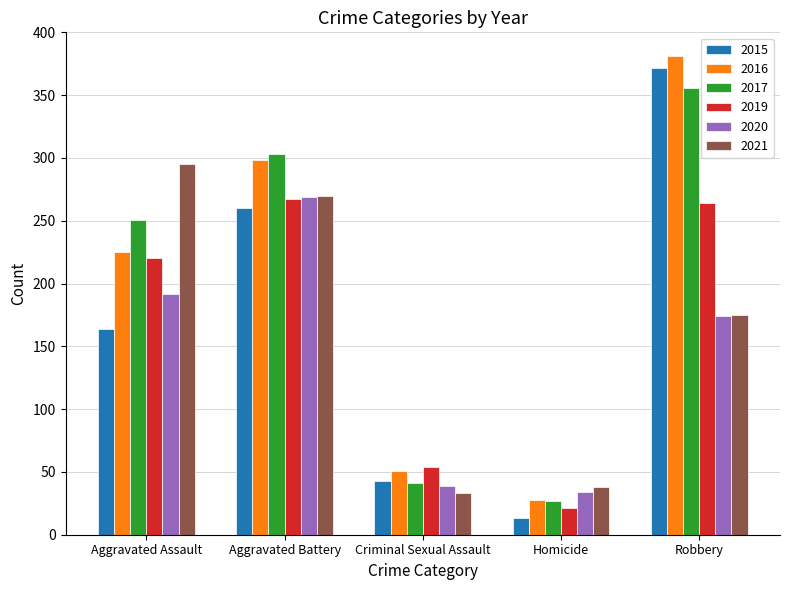

Is it true that 2015 equals 66 at Criminal Sexual Assault?

False